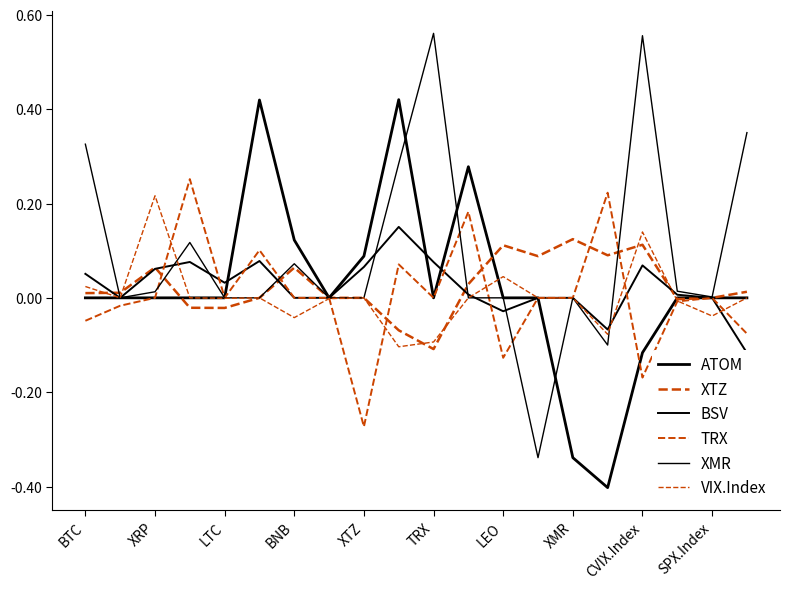

True or false: BSV has more than 1 points higher than both neighbors.

True